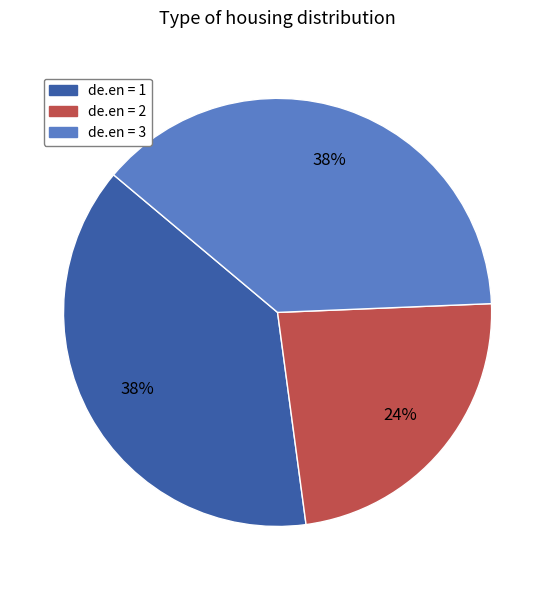

Does 3 represent more than half of the total?

No